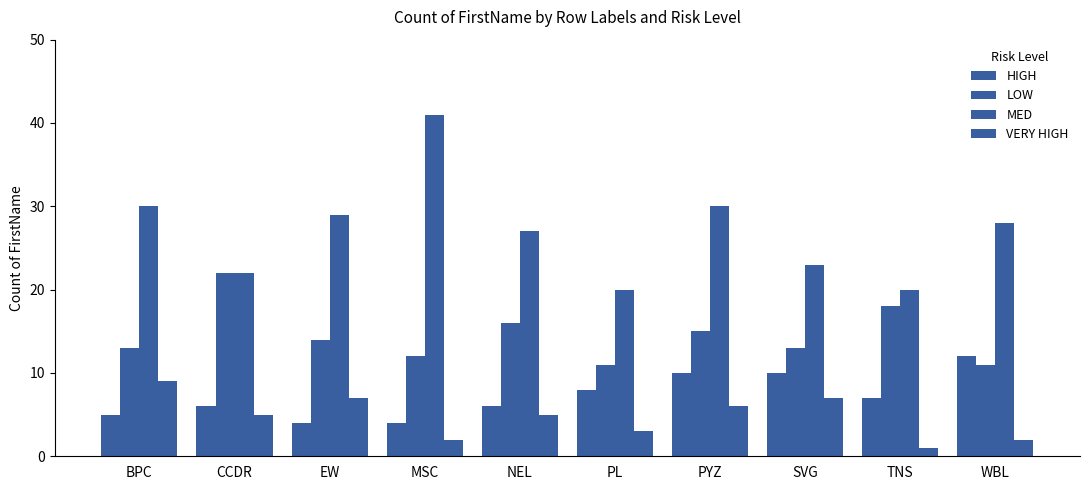

Reading right to left, list all the values displayed in this chart.

HIGH: WBL=12	TNS=7	SVG=10	PYZ=10	PL=8	NEL=6	MSC=4	EW=4	CCDR=6	BPC=5
LOW: WBL=11	TNS=18	SVG=13	PYZ=15	PL=11	NEL=16	MSC=12	EW=14	CCDR=22	BPC=13
MED: WBL=28	TNS=20	SVG=23	PYZ=30	PL=20	NEL=27	MSC=41	EW=29	CCDR=22	BPC=30
VERY HIGH: WBL=2	TNS=1	SVG=7	PYZ=6	PL=3	NEL=5	MSC=2	EW=7	CCDR=5	BPC=9